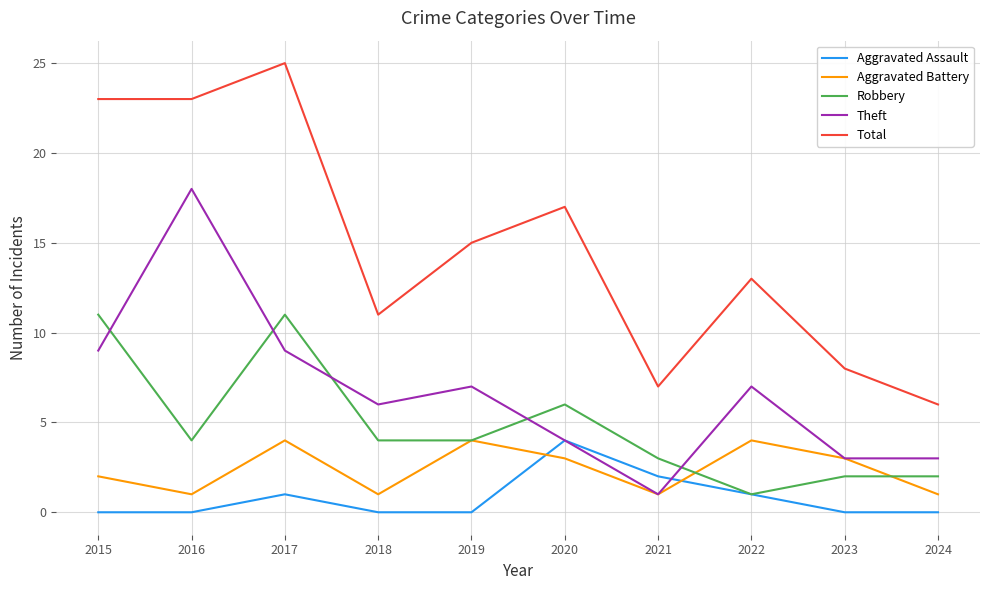

What is the sum of the Aggravated Battery values at 2022 and 2020?

7